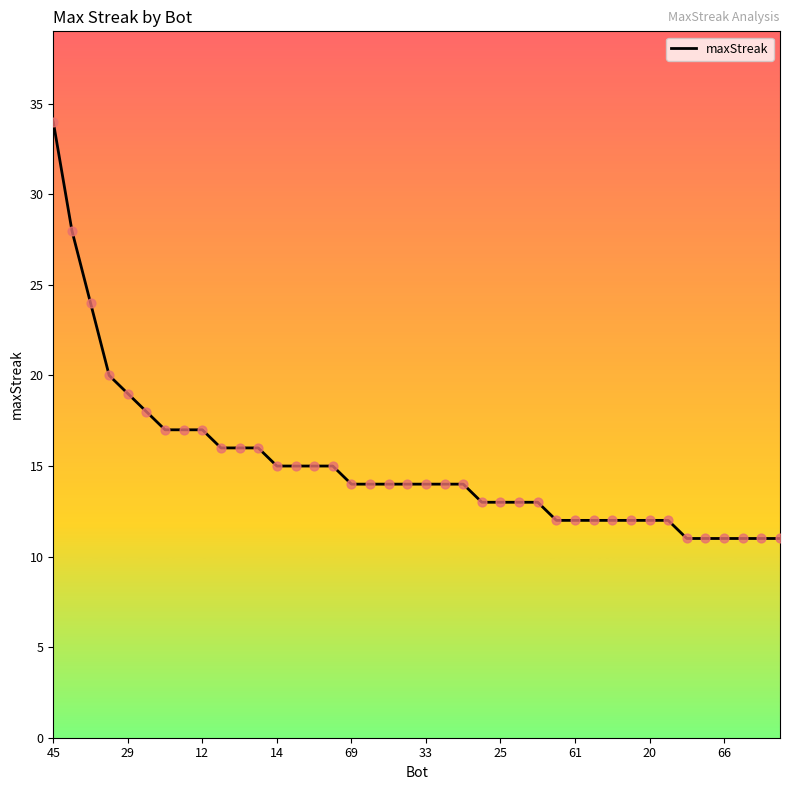

What is the difference between the maximum and minimum values?

23